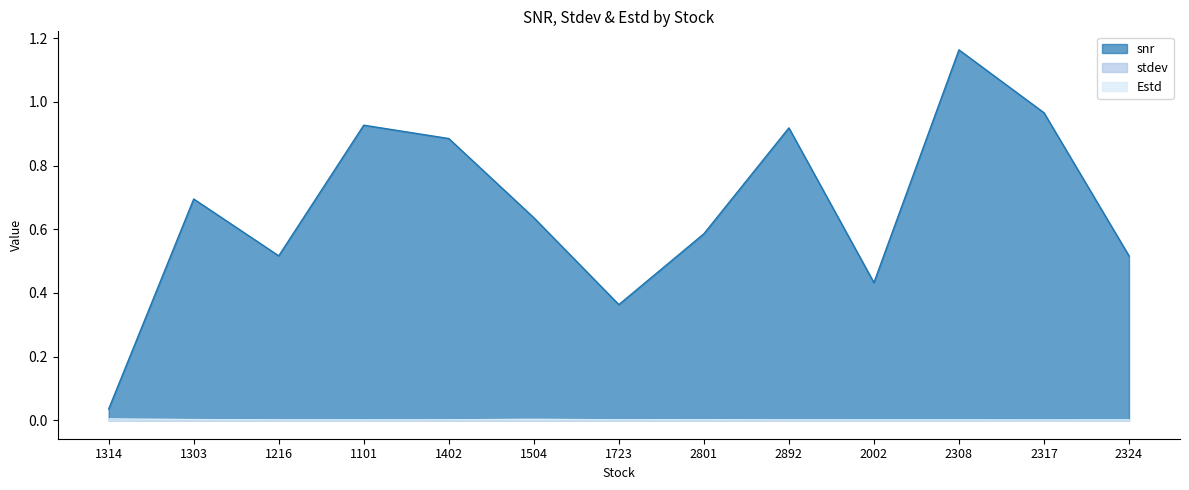

How many lines are shown in the chart?

3